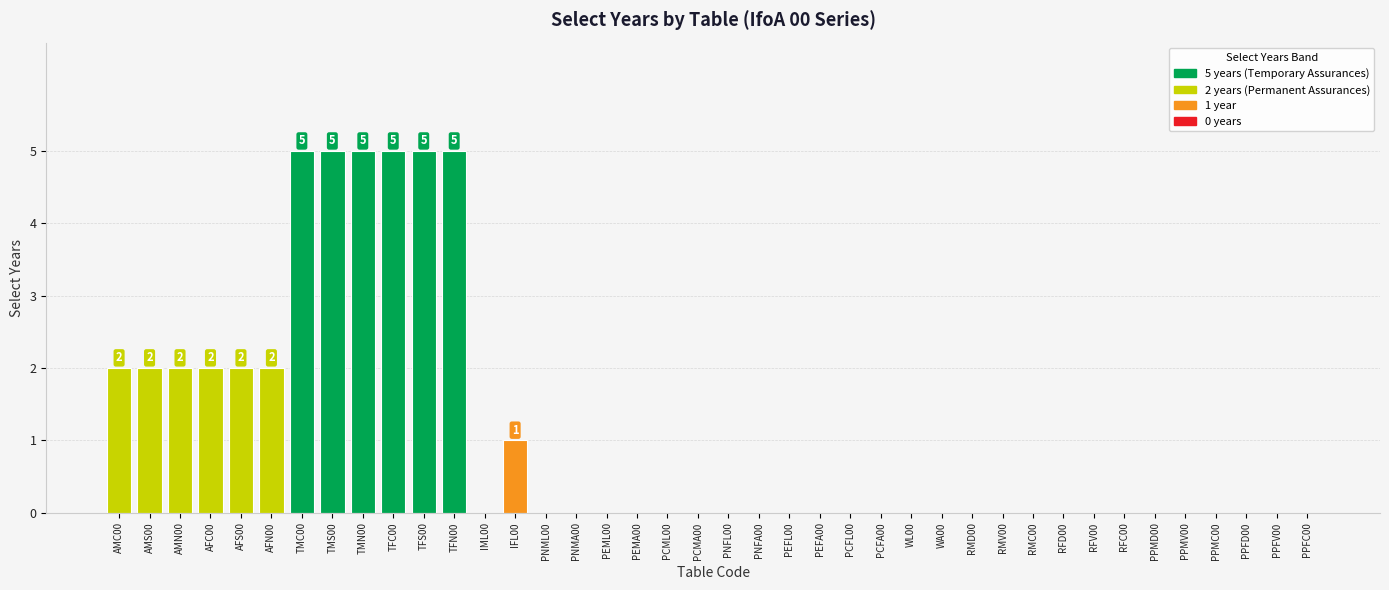

Count the values in the range 0 to 2.

34